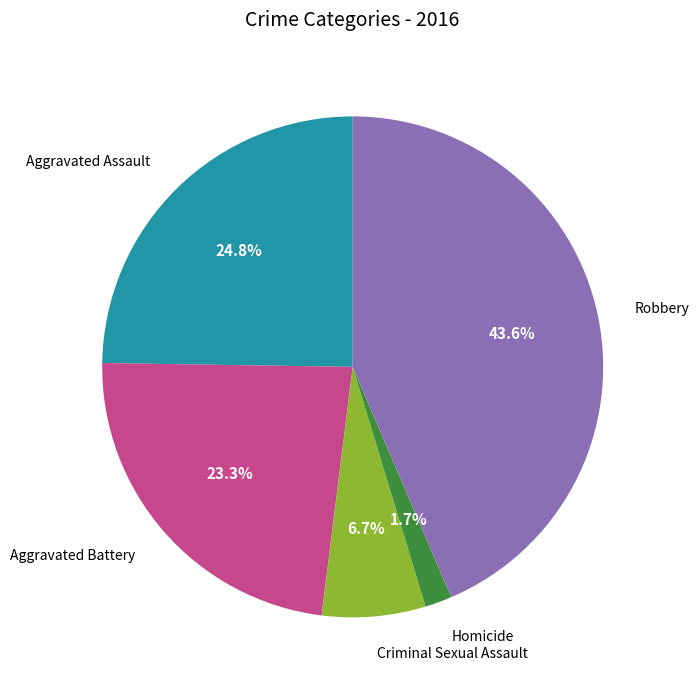

Is it true that Robbery is 32% of the pie?

False